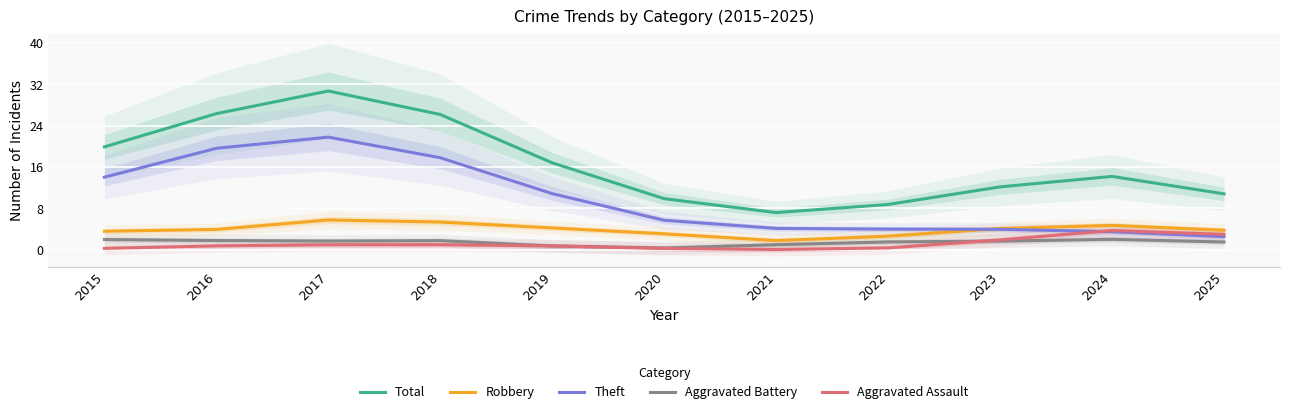

What is the average value of the Robbery series?

3.9